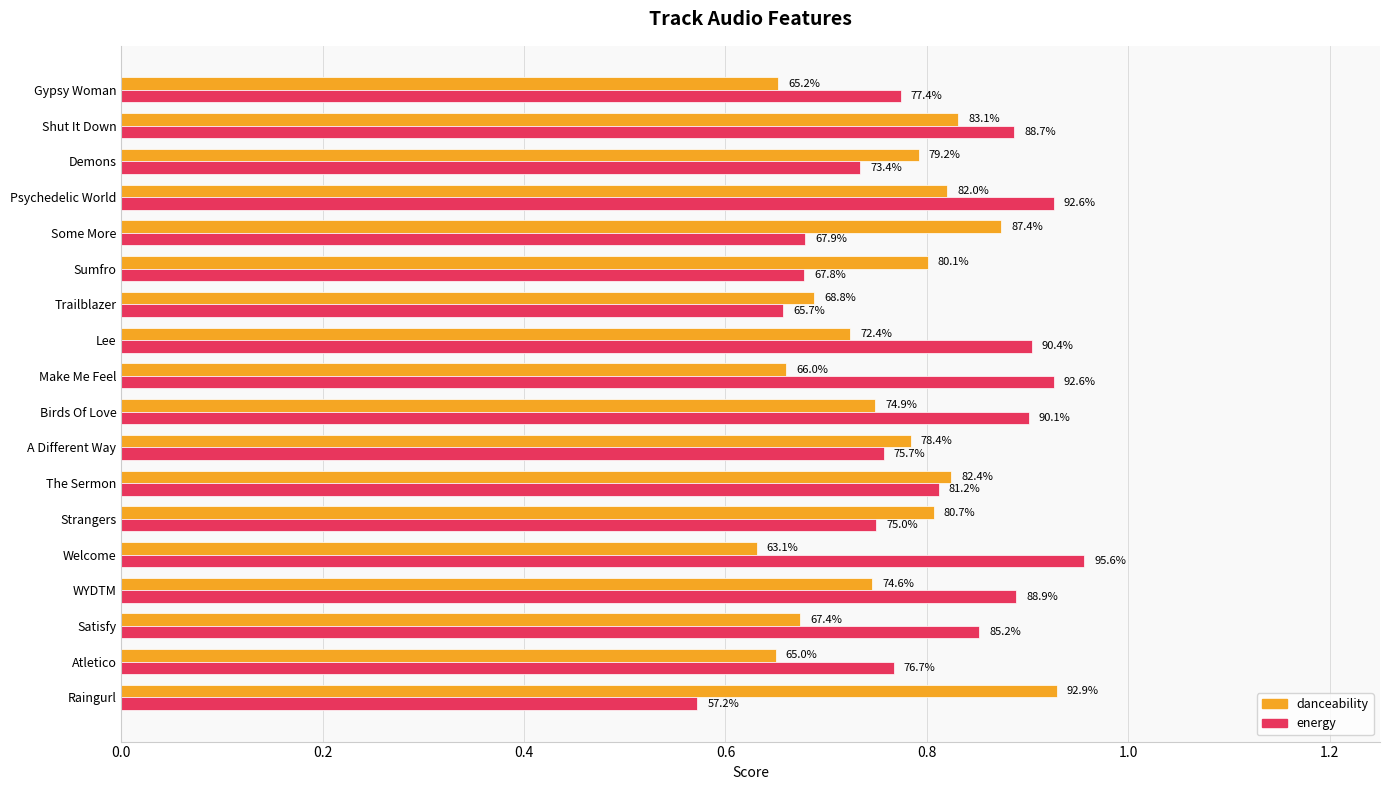

What are all the series names shown in the legend?

danceability, energy